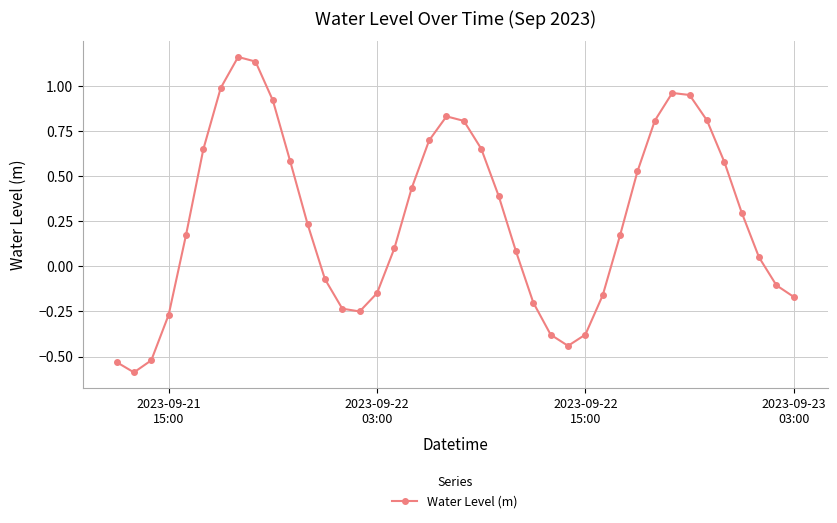

What is the sum of all values?

10.6